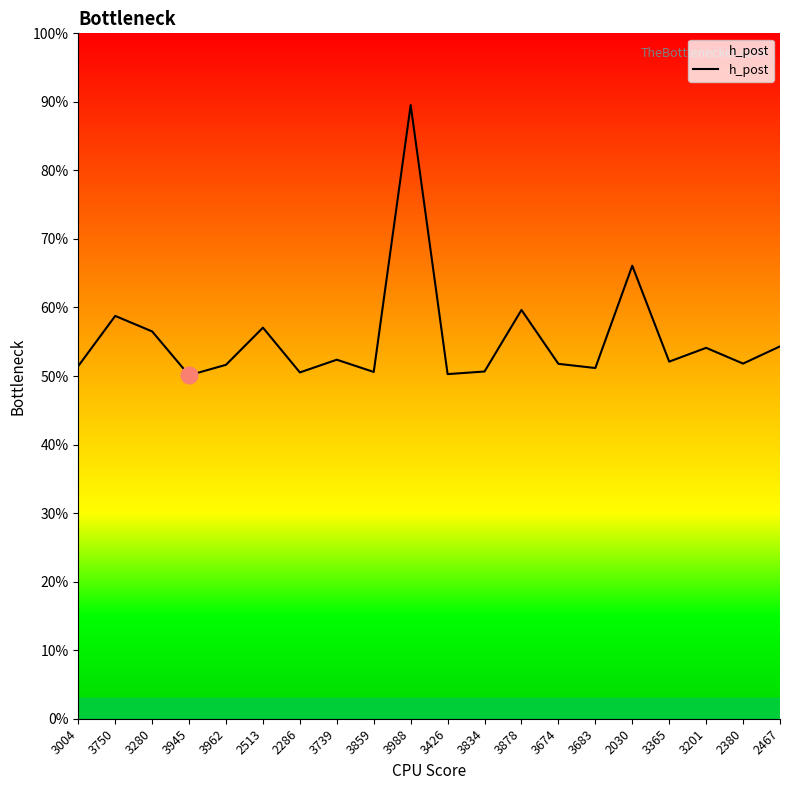

Is this an area chart (filled region under the line)?

Yes